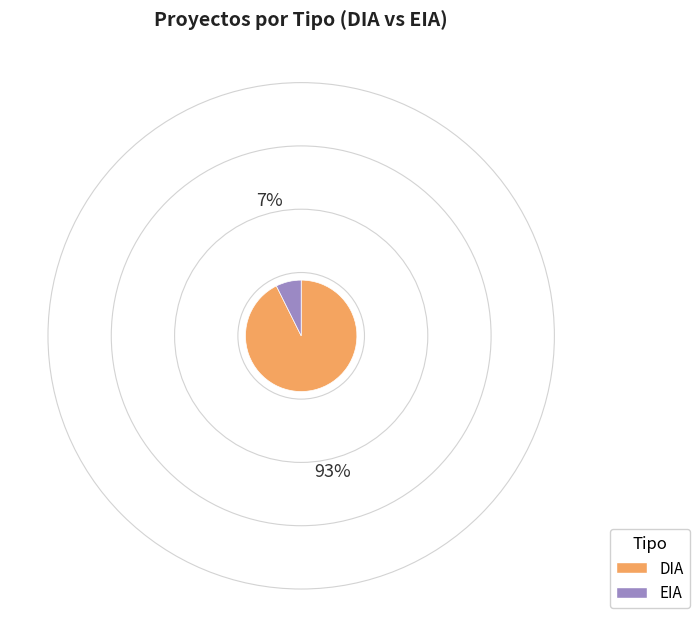

Does DIA account for over 50% of the chart?

Yes